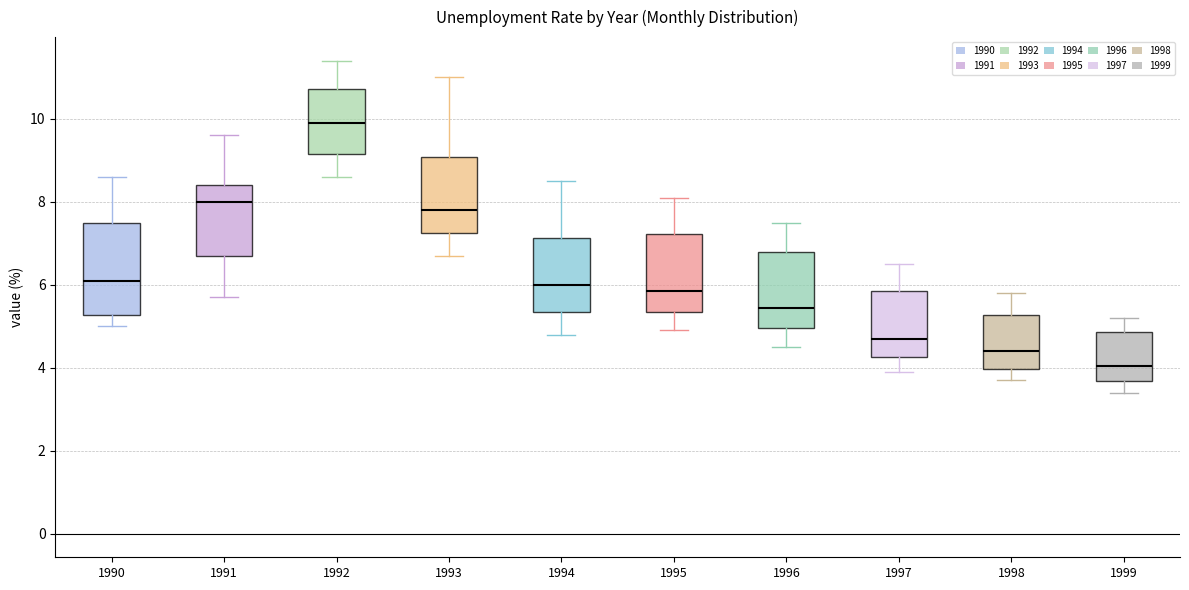

Reading left to right, read every box against the y-axis: the position of its median line, the range the box covers, and the ends of its whiskers. The values are not printed on the chart, so give them approximately, as read against the axis.

1990: median 6.2, box 5.2 to 7.6, whiskers 5.0 to 8.6
1991: median 8.0, box 6.8 to 8.4, whiskers 5.8 to 9.6
1992: median 10.0, box 9.2 to 10.8, whiskers 8.6 to 11.4
1993: median 7.8, box 7.2 to 9.0, whiskers 6.8 to 11.0
1994: median 6.0, box 5.4 to 7.2, whiskers 4.8 to 8.6
1995: median 5.8, box 5.4 to 7.2, whiskers 5.0 to 8.2
1996: median 5.4, box 5.0 to 6.8, whiskers 4.6 to 7.6
1997: median 4.8, box 4.2 to 5.8, whiskers 4.0 to 6.6
1998: median 4.4, box 4.0 to 5.2, whiskers 3.8 to 5.8
1999: median 4.0, box 3.6 to 4.8, whiskers 3.4 to 5.2